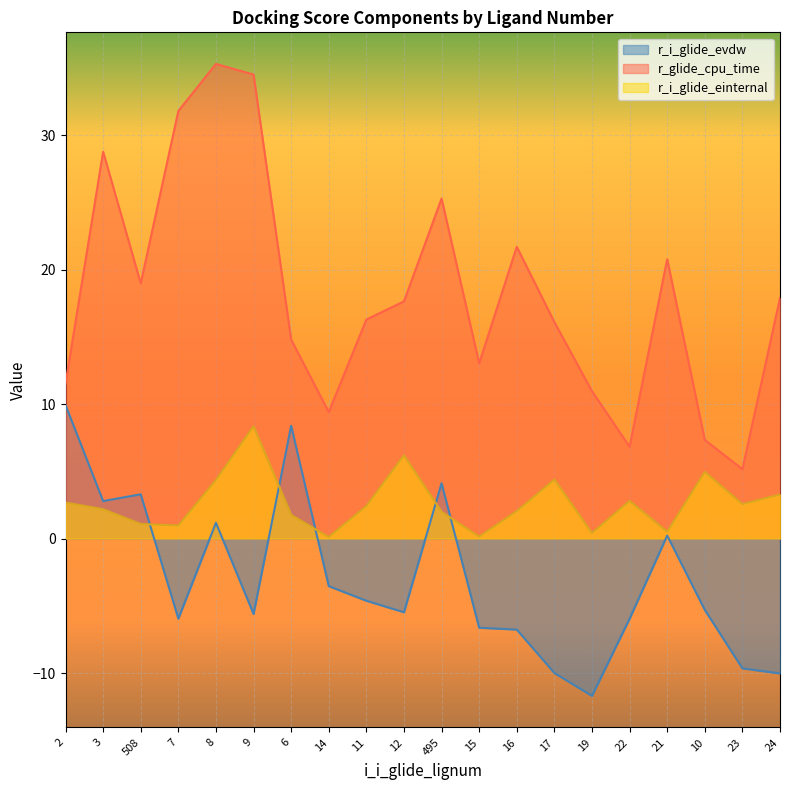

Does the chart display data point markers on the line(s)?

No